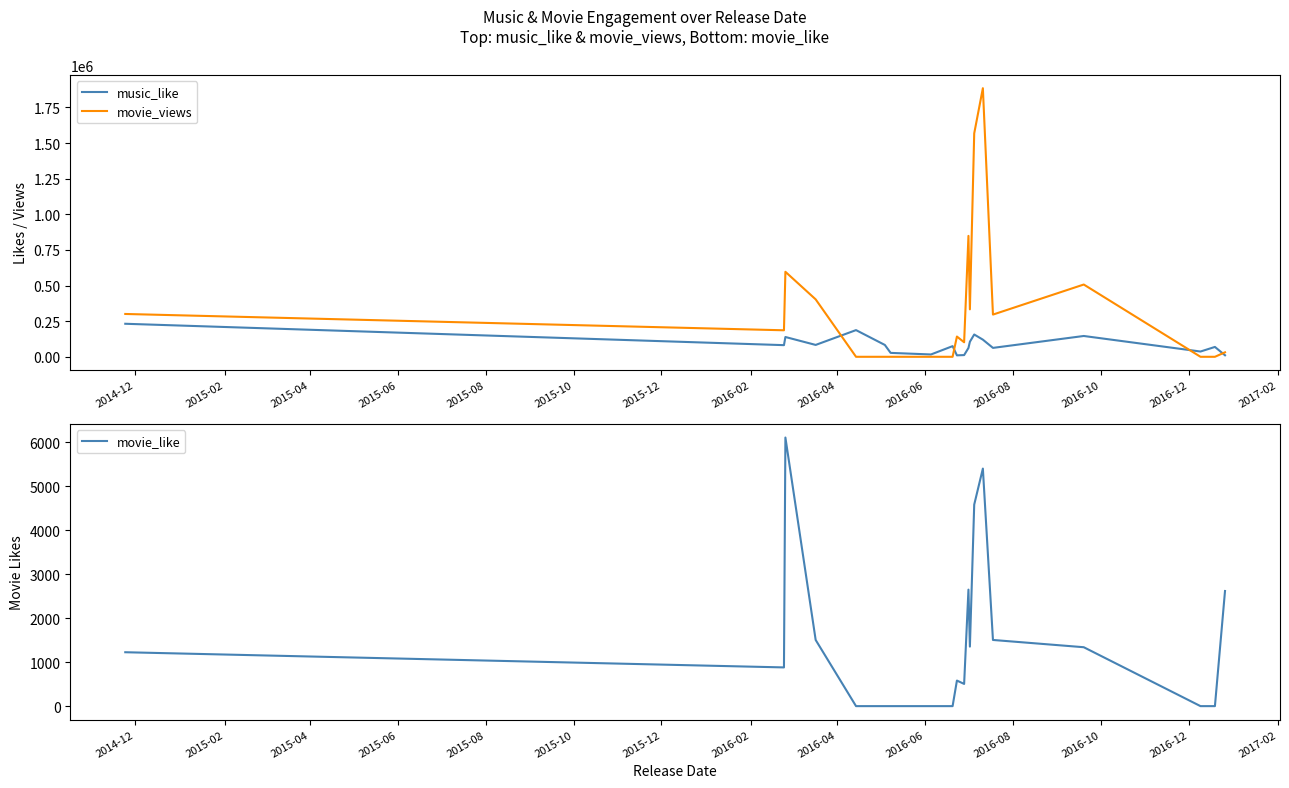

What is the difference between the maximum and second lowest values in the movie_views series?

1884816